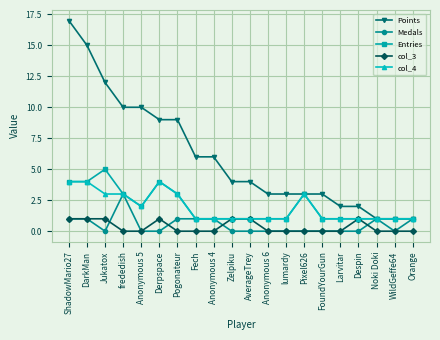

Reading right to left, transcribe all the data shown in this chart.

Points: 1	1	1	2	2	3	3	3	3	4	4	6	6	9	9	10	10	12	15	17
Medals: 1	0	1	0	0	0	0	0	0	0	0	1	1	1	0	0	3	0	1	1
Entries: 1	1	1	1	1	1	3	1	1	1	1	1	1	3	4	2	3	5	4	4
col_3: 0	0	0	1	0	0	0	0	0	1	1	0	0	0	1	0	0	1	1	1
col_4: 1	1	1	1	1	1	3	1	1	1	1	1	1	3	4	2	3	3	4	4